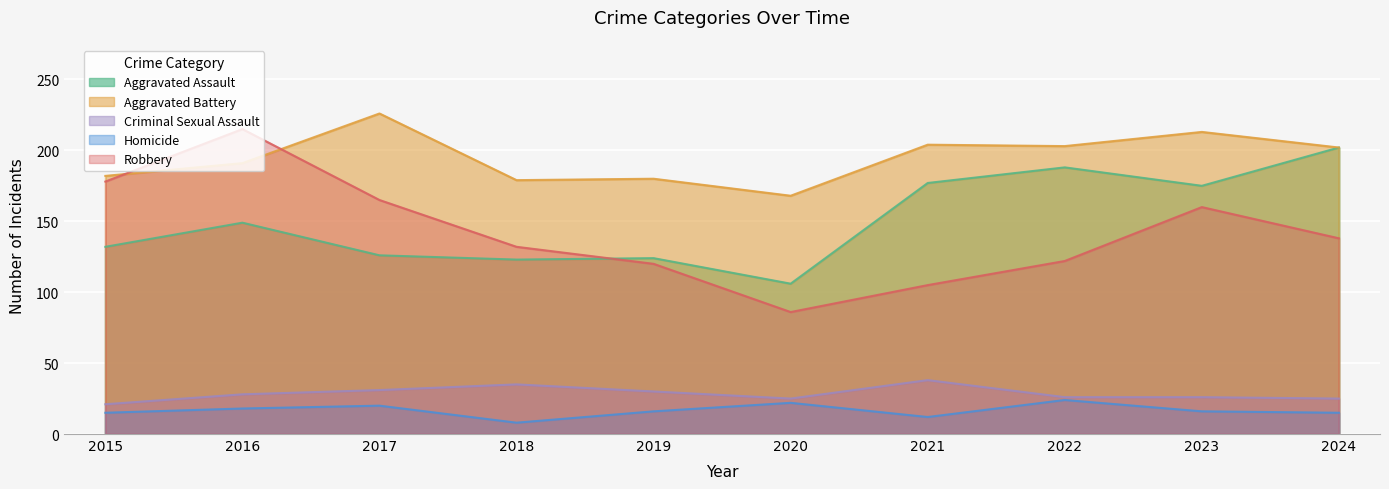

At which category is the sum across all series the highest?

2016